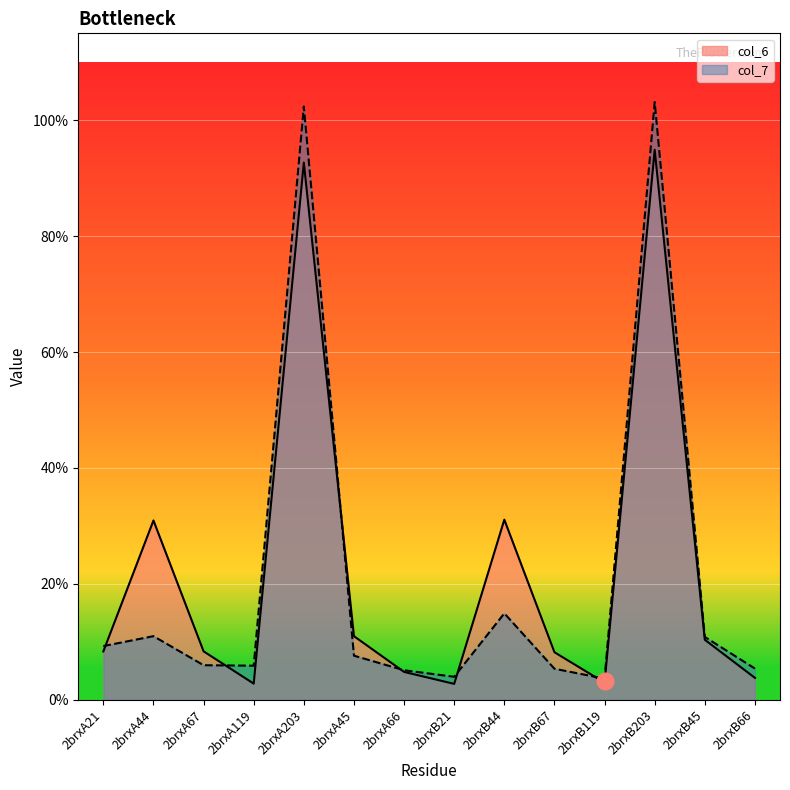

How many values in the col_7 series exceed 7?

7